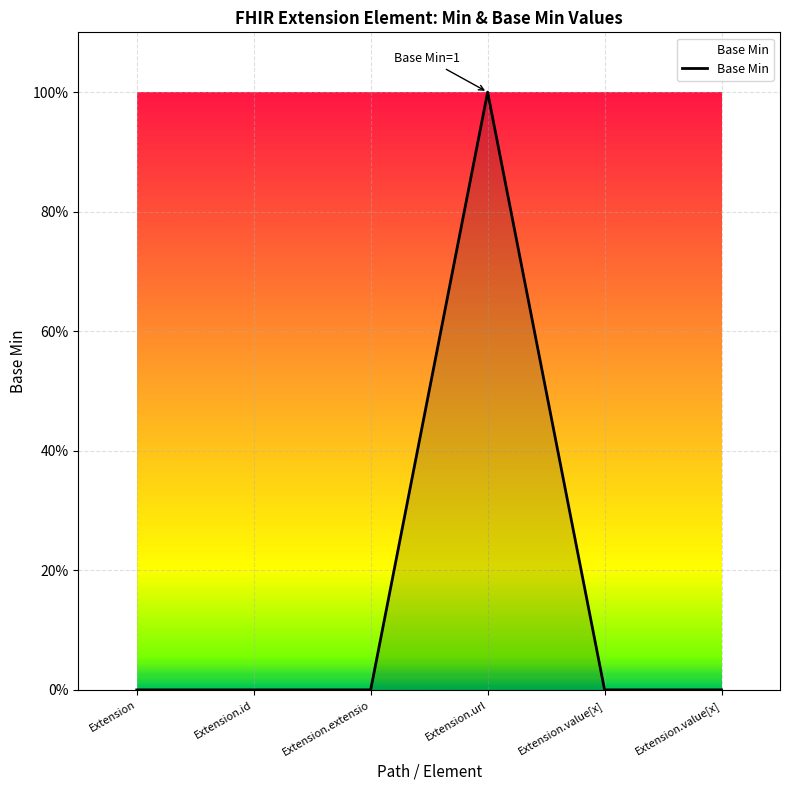

List the labels in order of value, smallest first.

Extension, Extension.id, Extension.extensio, Extension.value[x], Extension.value[x], Extension.url